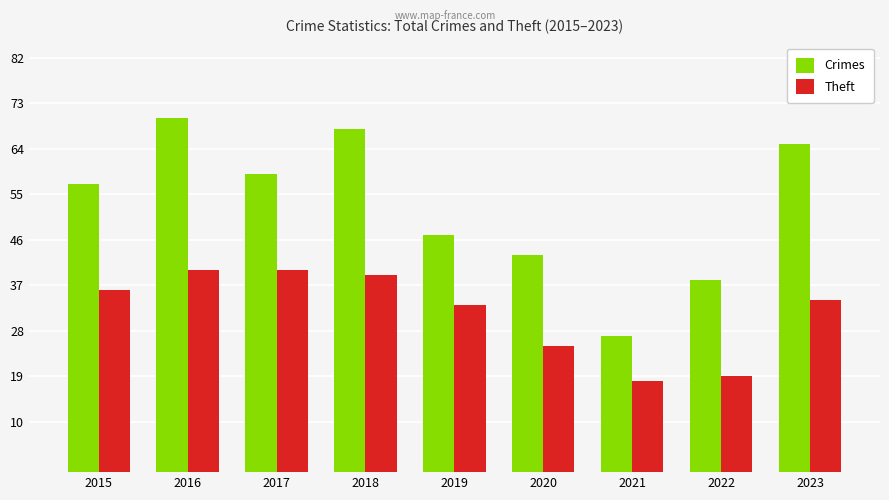

What is the sum of the Crimes values at 2023 and 2020?

108